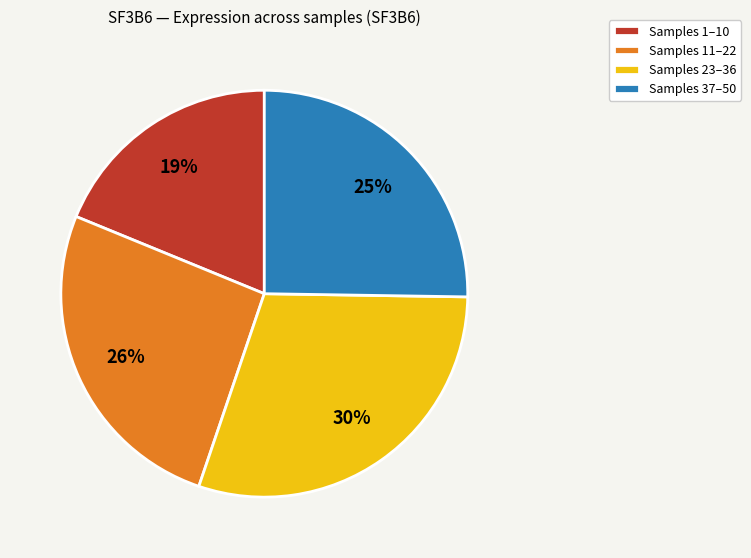

To the nearest percent, what percentage of the pie is Samples 23–36?

30%